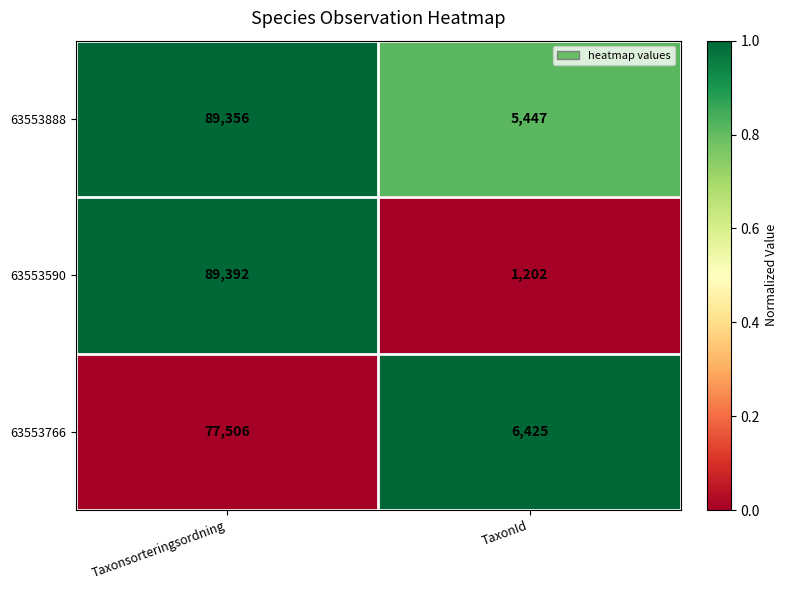

How many distinct data groups are displayed?

3